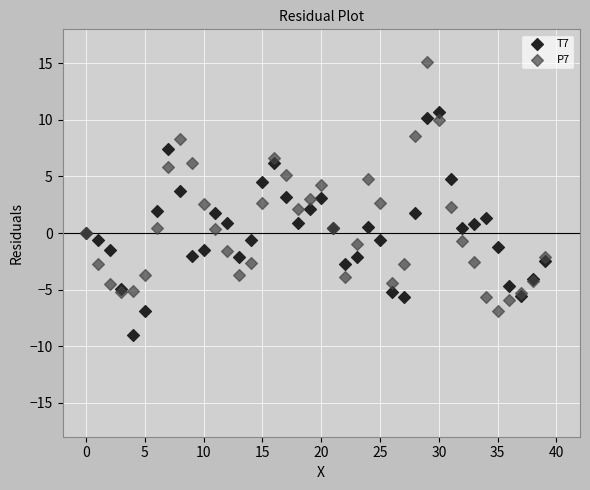

Which series contains the lowest Y value?

T7